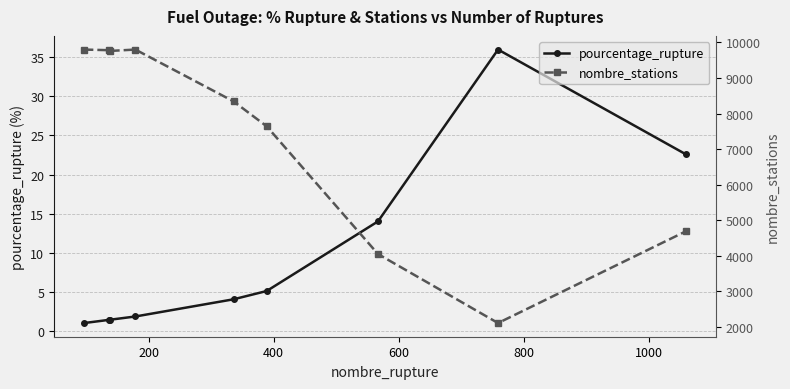

What is the value of the pourcentage_rupture point at the 7th from the left?

14.0